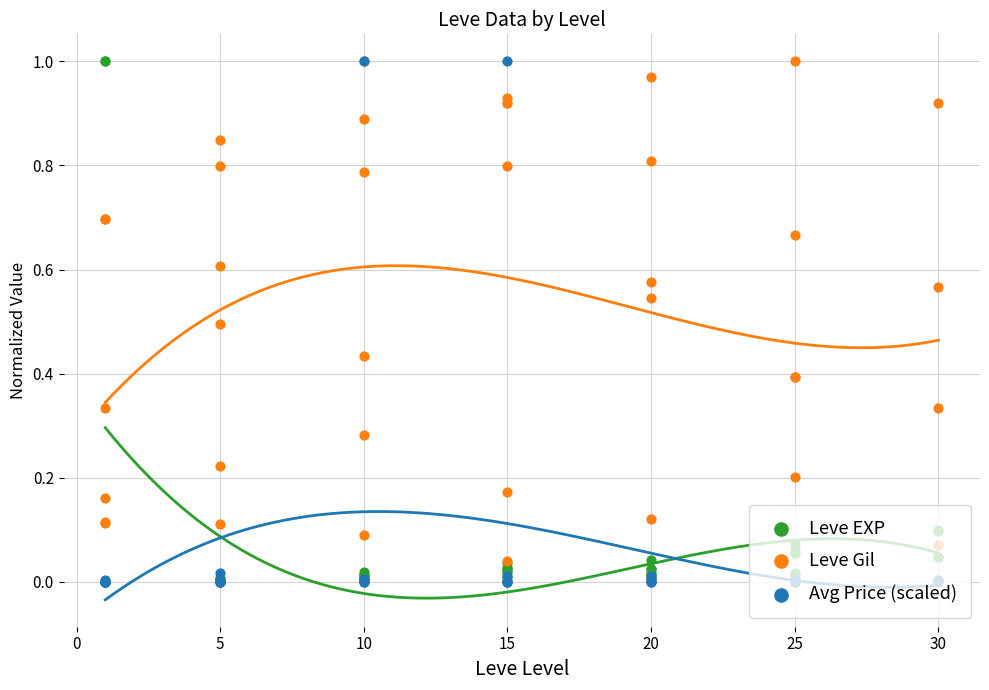

Which series has the widest spread of Y values?

Leve EXP